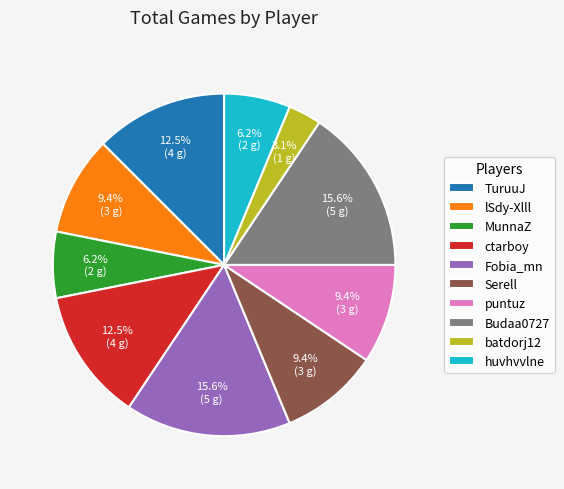

True or false: puntuz accounts for 24% of the total.

False